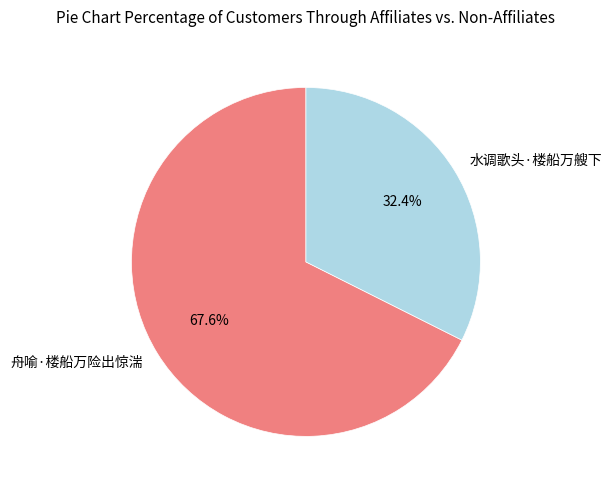

How many slices are in this pie chart?

2